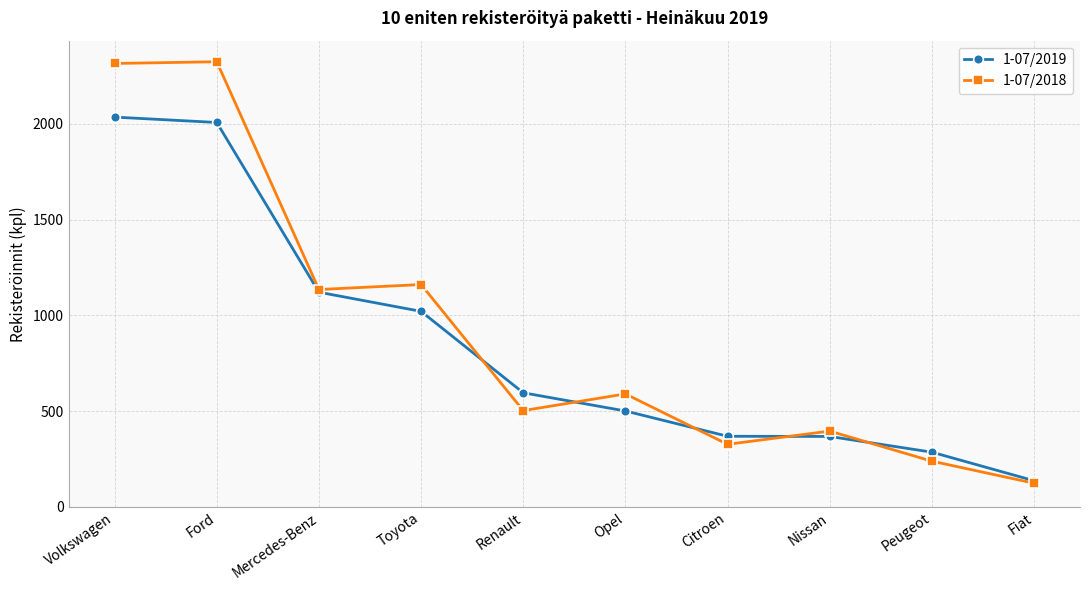

Which series has the widest spread of values?

1-07/2018